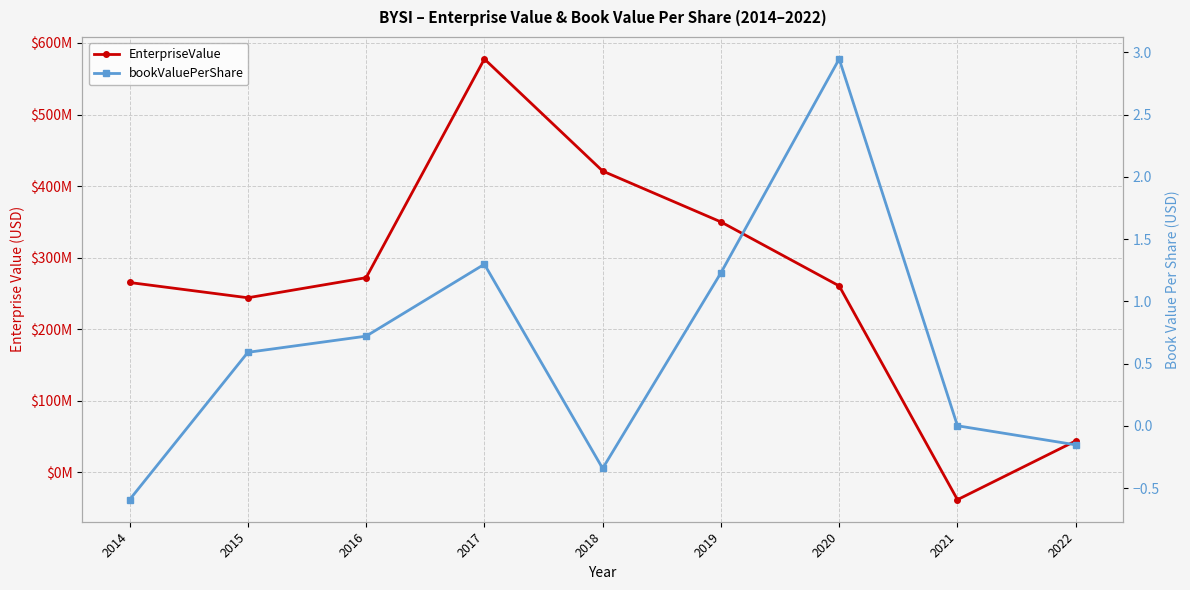

Reading left to right, list all the values displayed in this chart.

EnterpriseValue: 265385444.8	244058016.0	272100750.4	577635436.0	421084718.8	350012567.0	260584264.8	-38050000.0	44060302.5
bookValuePerShare: -0.6	0.6	0.7	1.3	-0.3	1.2	2.9	0.0	-0.2